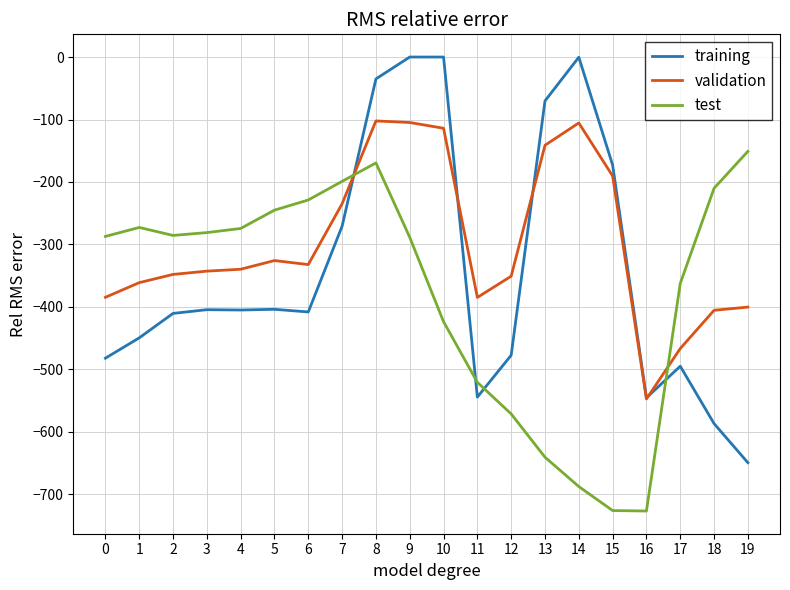

Does the chart have visible grid lines?

Yes